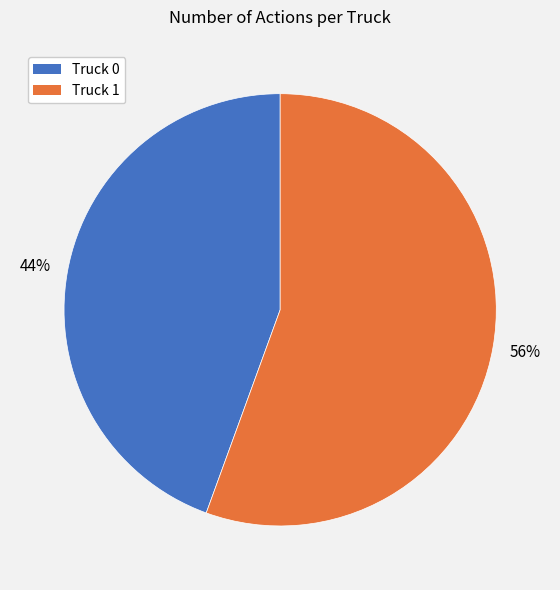

What is the majority slice?

Truck 1